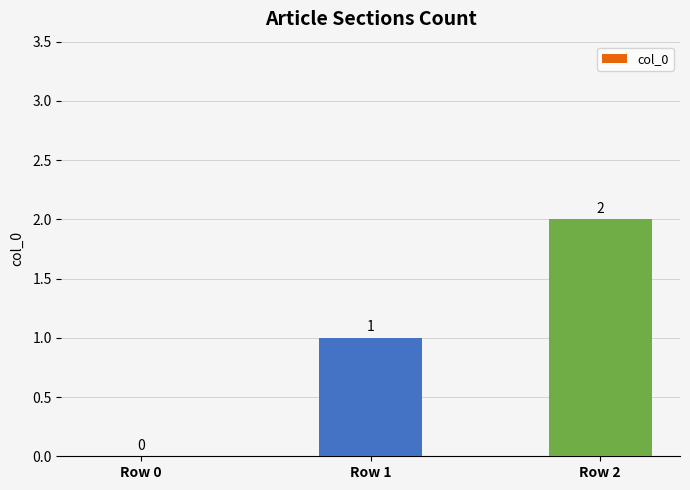

Are the bars grouped side by side (vs. stacked)?

No